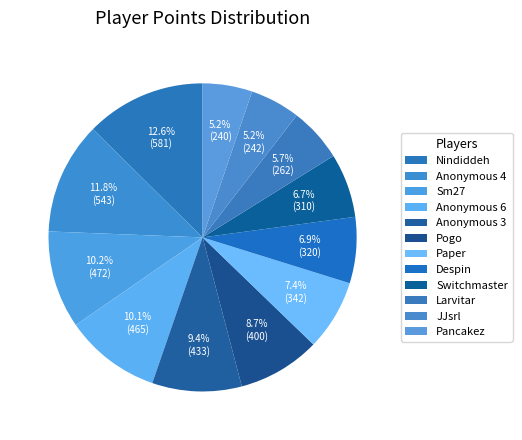

Which slice is the smallest?

Pancakez